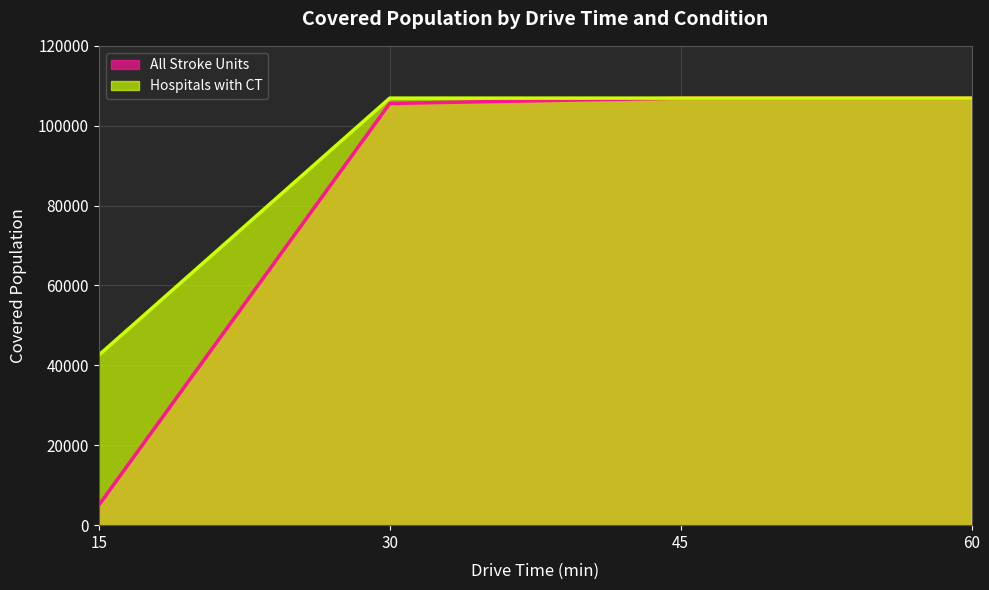

How many lines are shown in the chart?

2